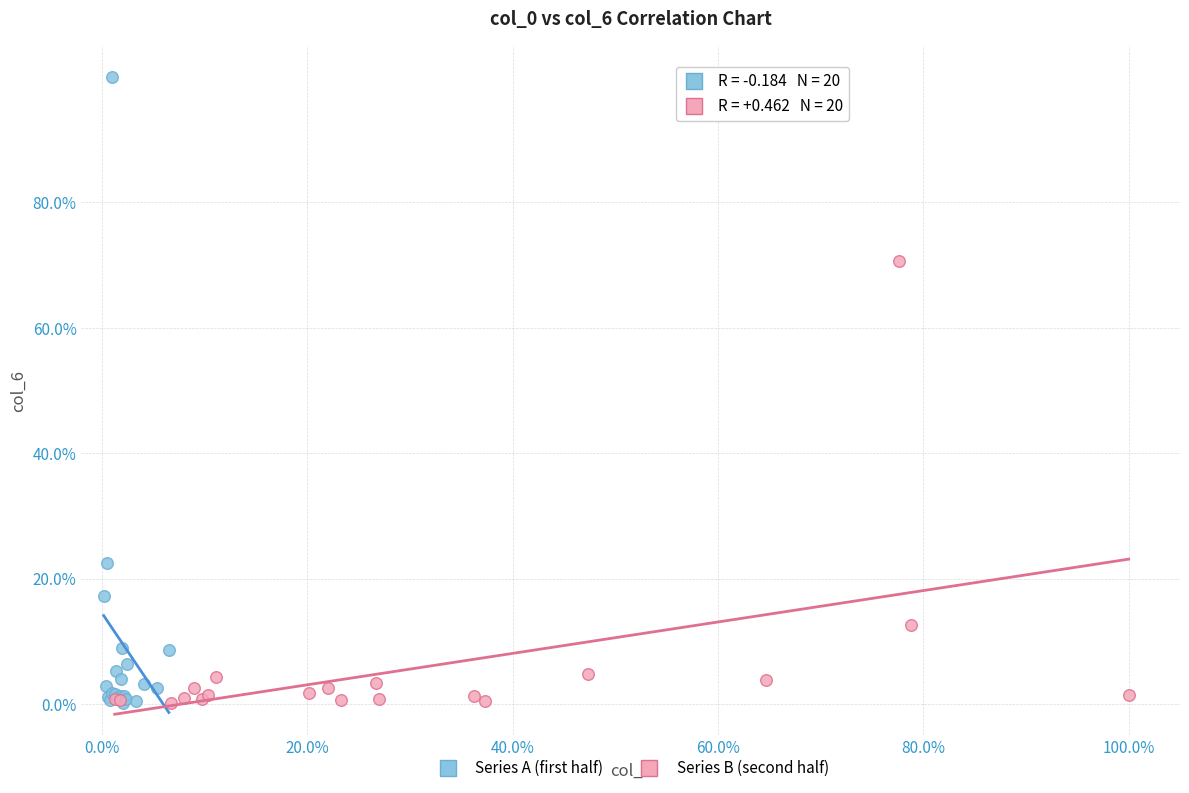

What are all the series names shown in the legend?

Series A (first half), Series B (second half)